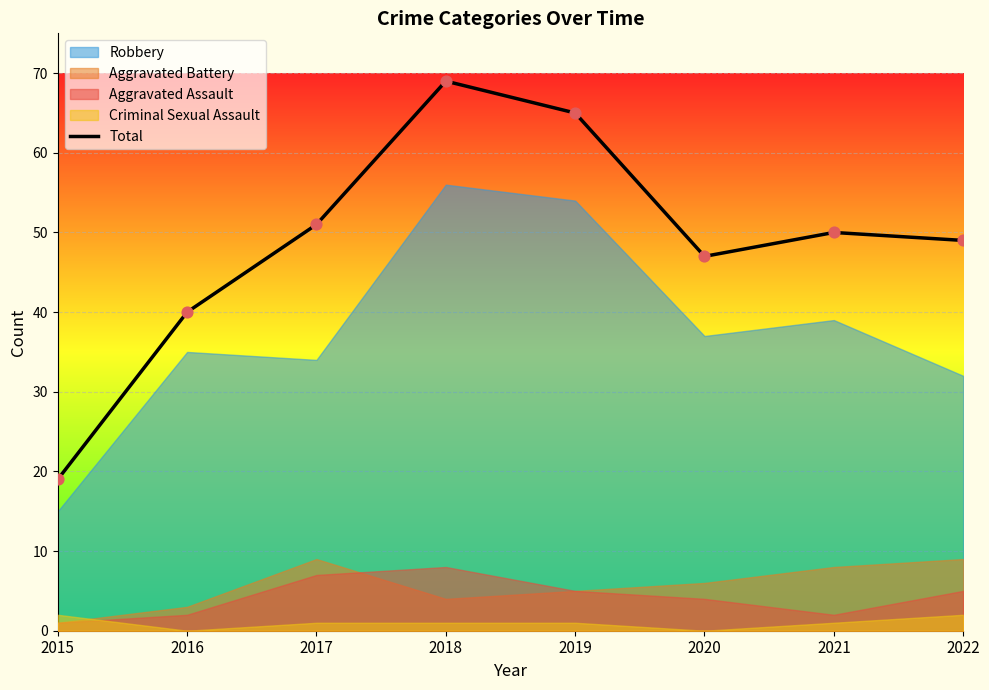

What is the change in value from 2019 to 2021?

-15